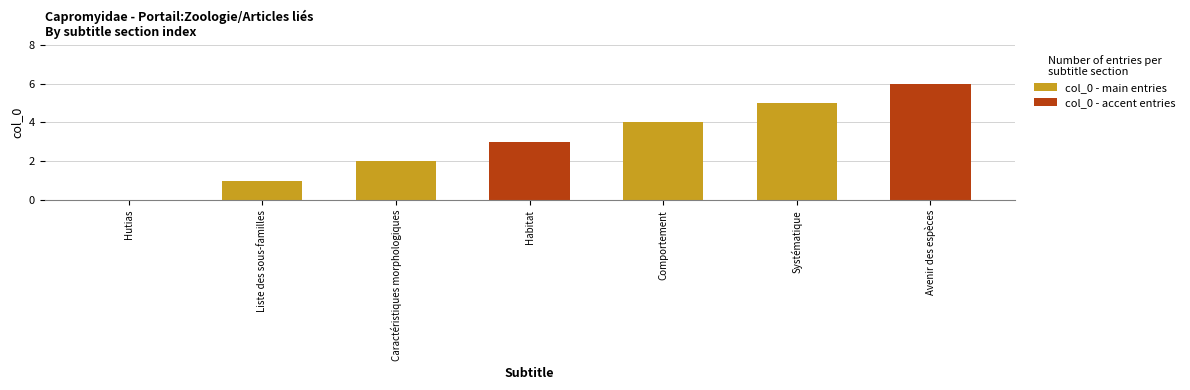

What is the maximum value shown in the chart?

6